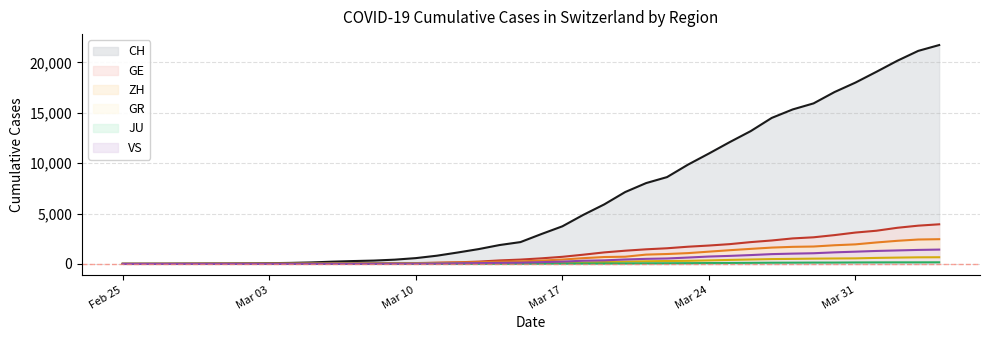

True or false: CH has a value of 11 at 2020-02-28.

False